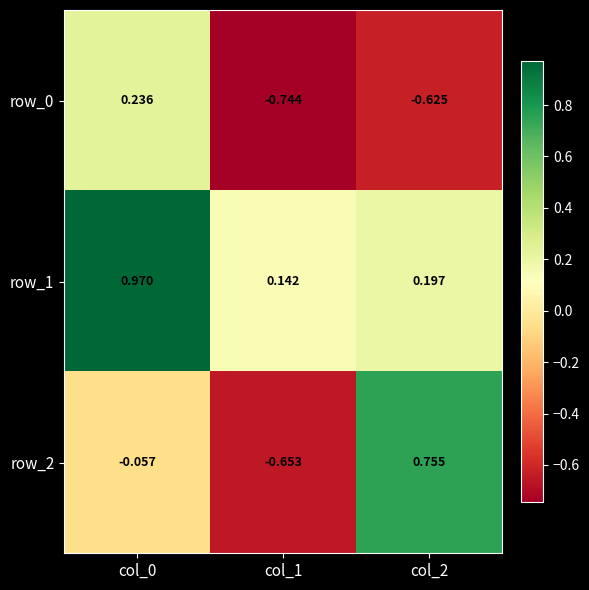

Is the value of row_2 at col_2 greater than the value of row_1 at col_0?

No